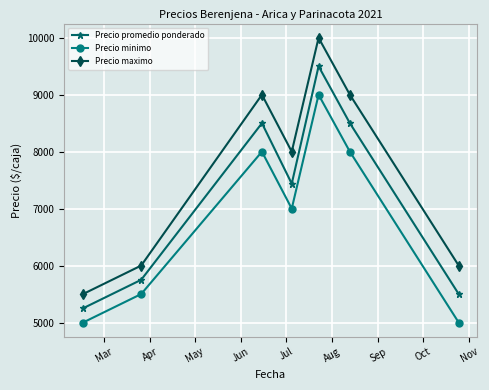

What is the value of the Precio minimo point at the 1st from the left?

5000